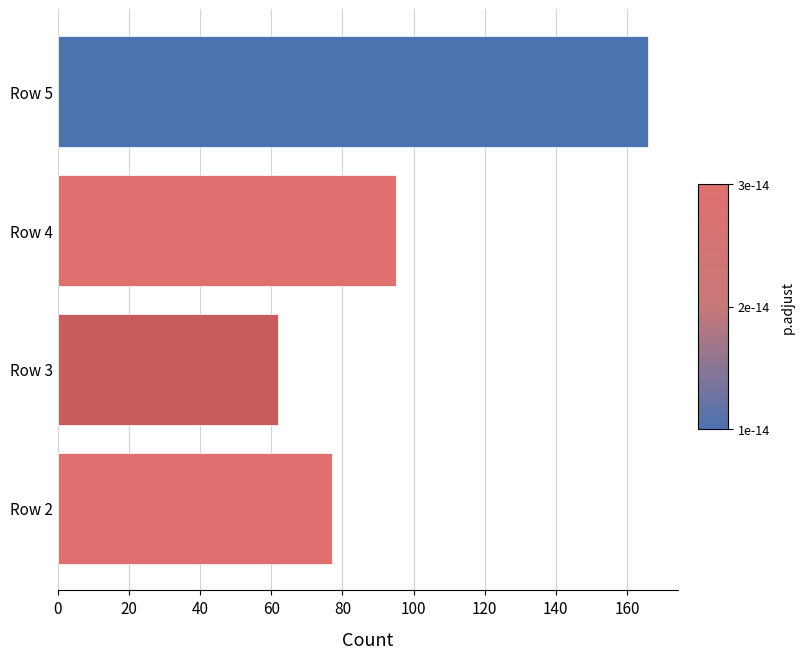

Rank the categories by value from lowest to highest.

Row 3, Row 2, Row 4, Row 5